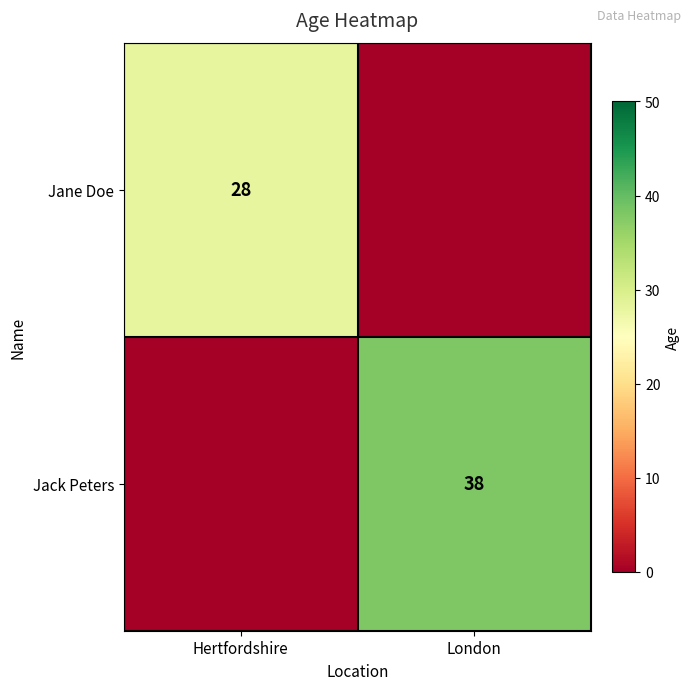

Is the value of Jack Peters at London greater than the value of Jane Doe at Hertfordshire?

Yes